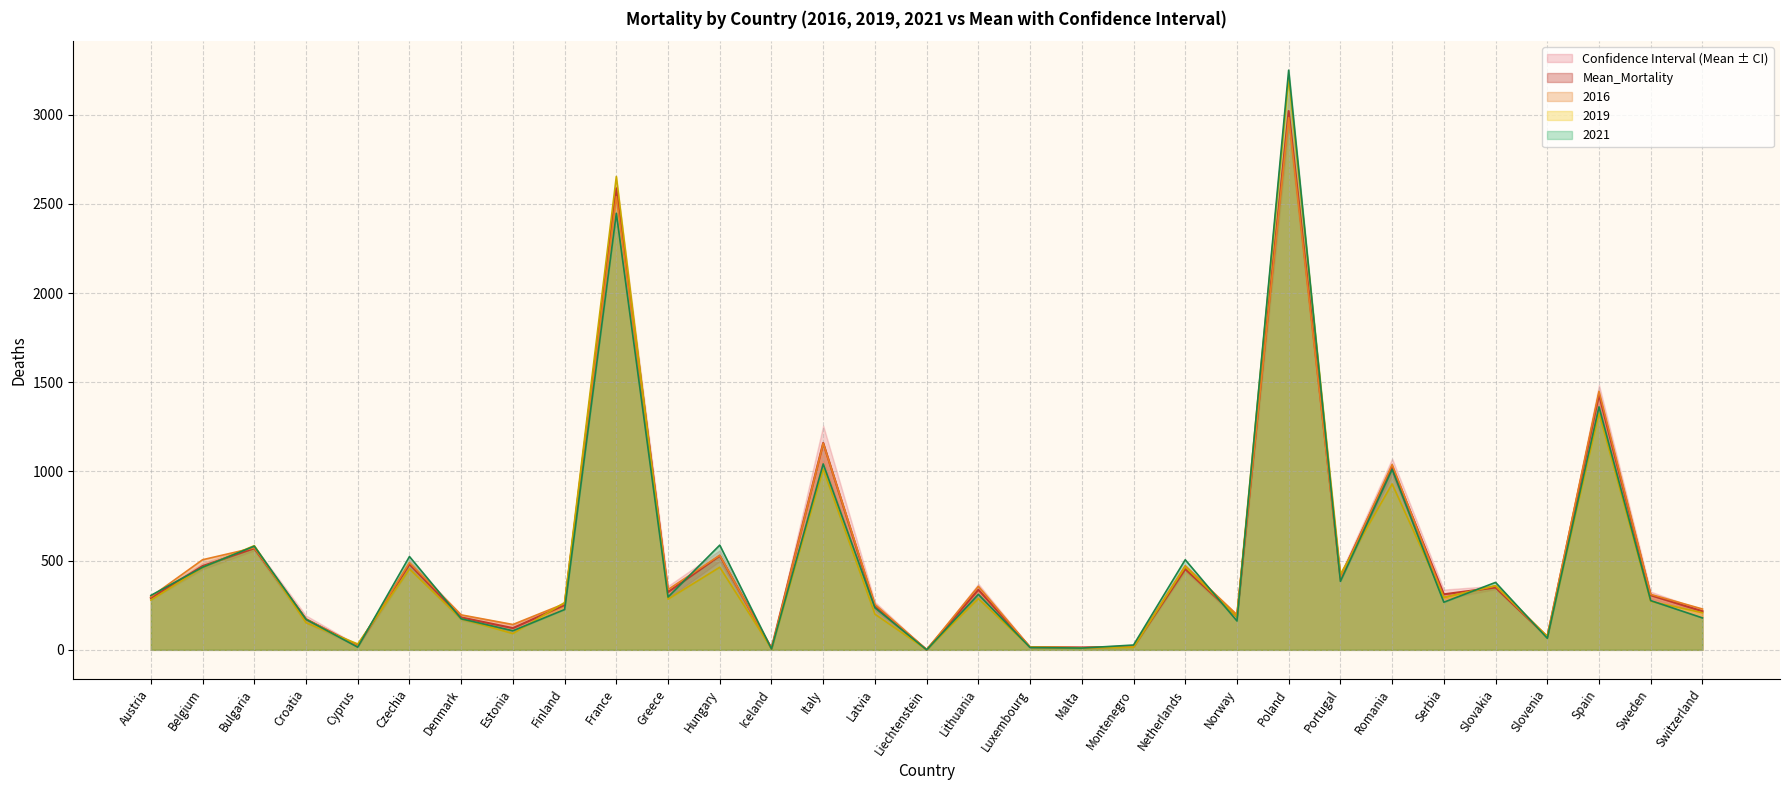

At which category is the sum across all series the highest?

Poland